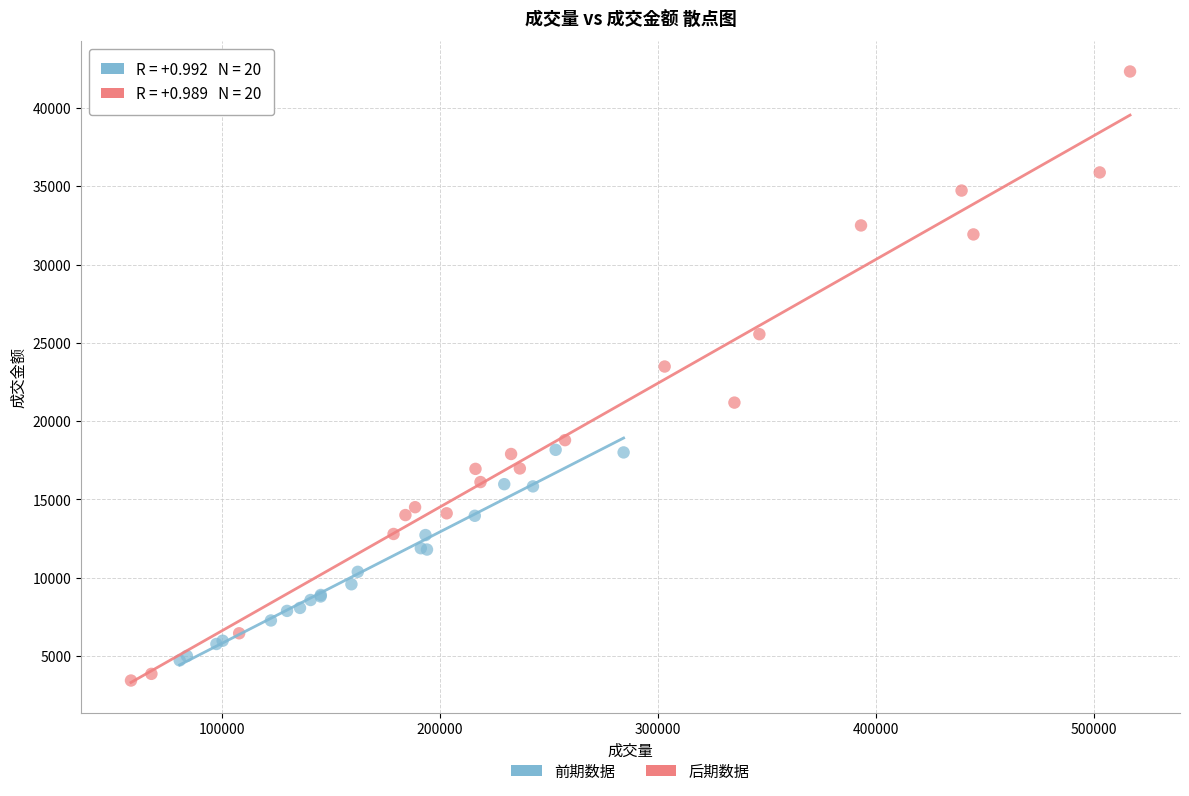

Which series contains the highest Y value?

后期数据